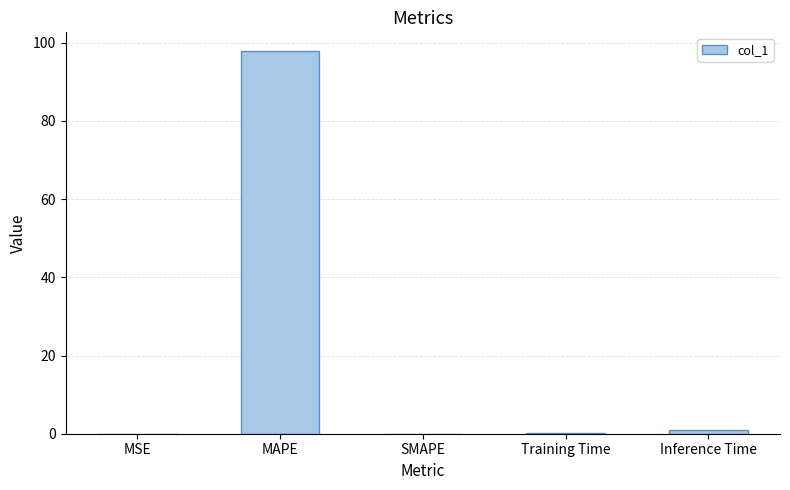

Between MAPE and Inference Time, which is larger?

MAPE